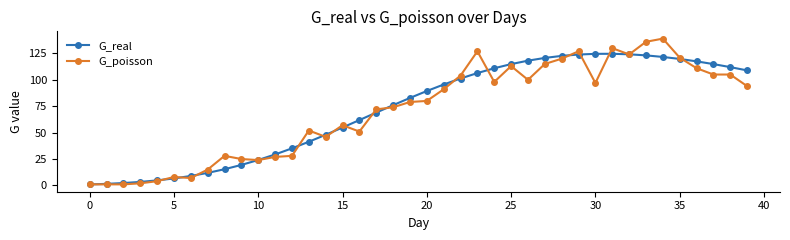

List the series in order of their peak value, lowest first.

G_real, G_poisson